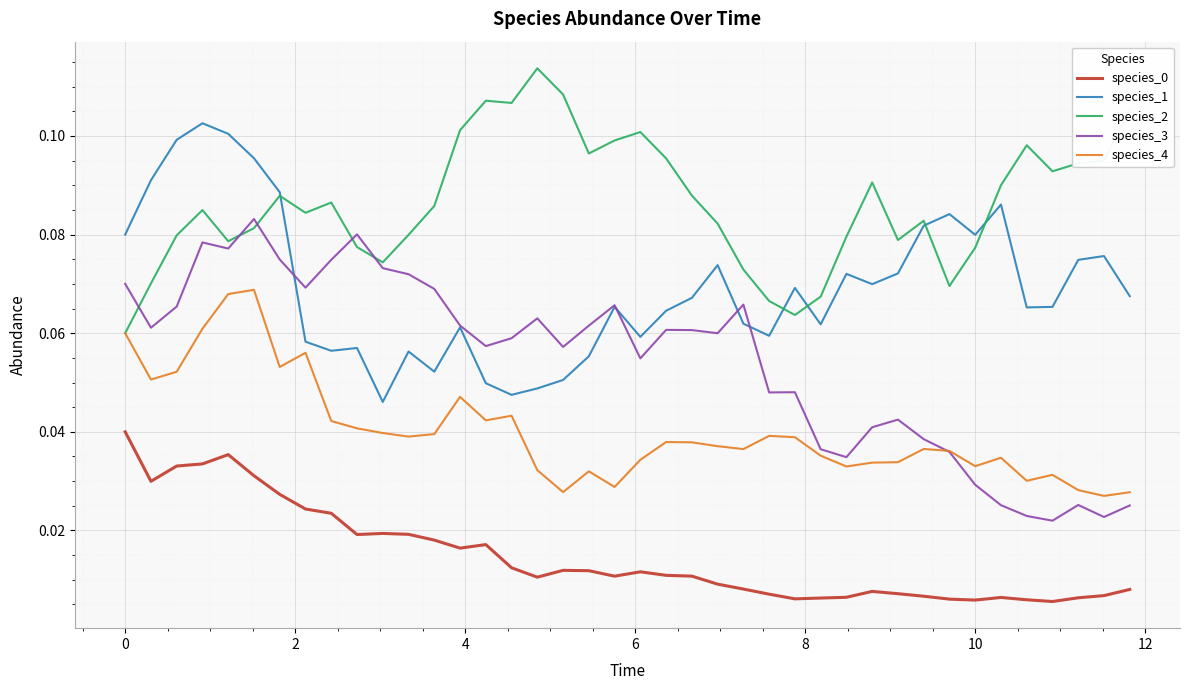

True or false: species_1 and species_0 cross at least once.

False